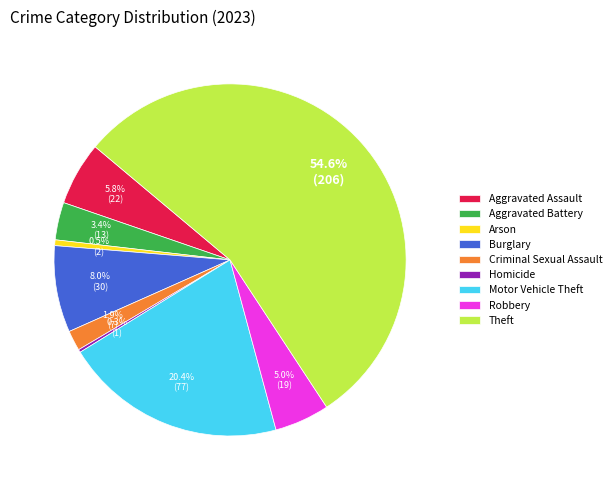

What is the majority slice?

Theft